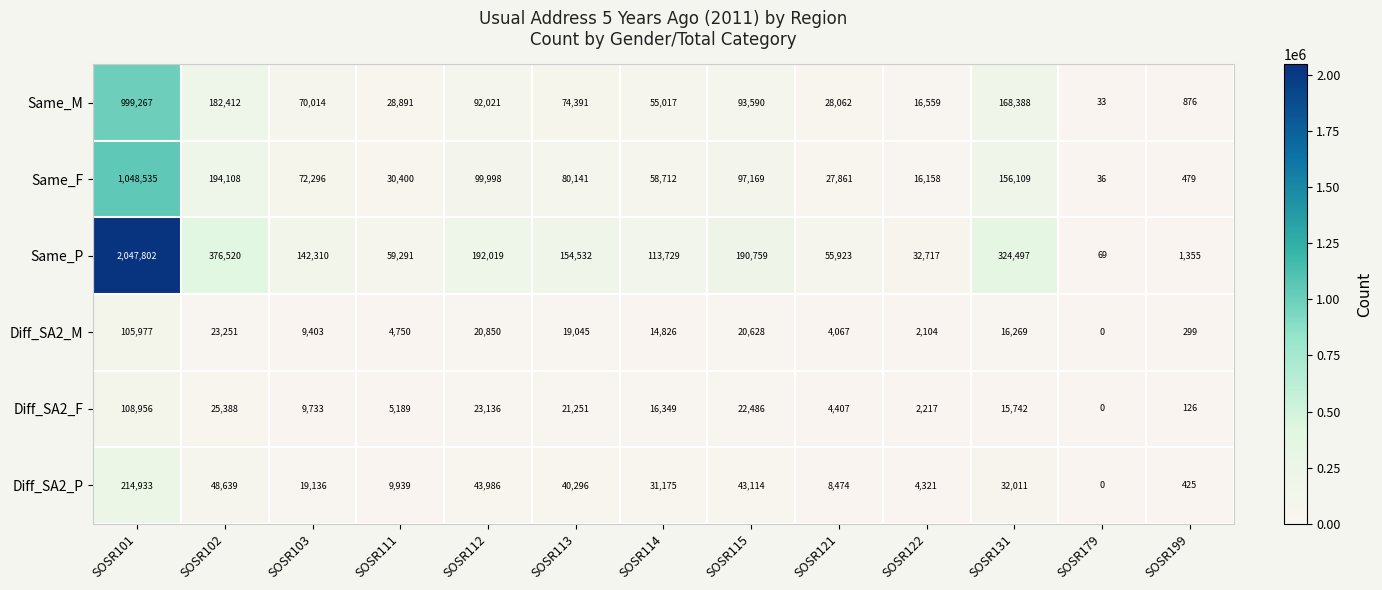

How many values in the Diff_SA2_F series are below 15742?

6